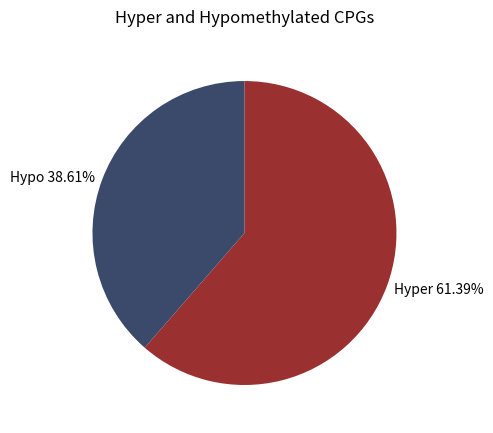

Approximately how many times larger is the value at Hyper 61.39% compared to Hypo 38.61%?

1.6